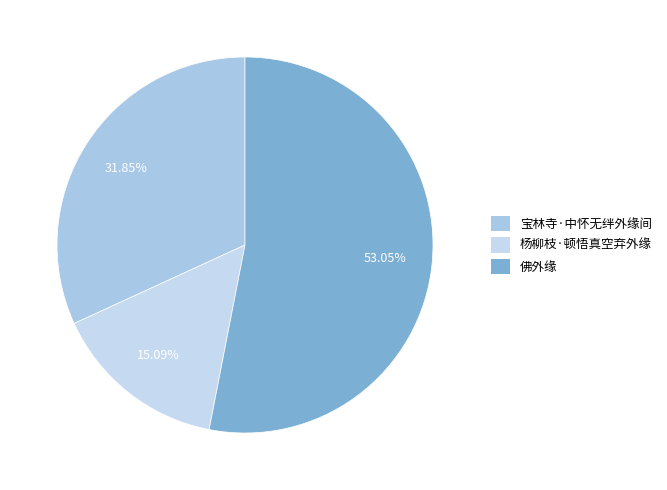

True or false: 佛外缘 accounts for 53% of the total.

True